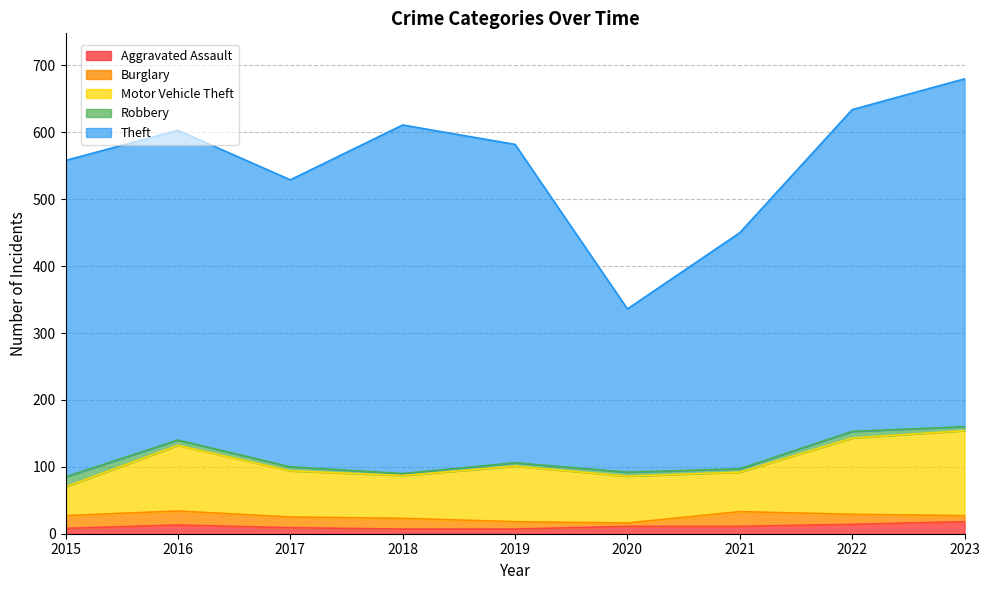

What is the smallest value displayed?

3